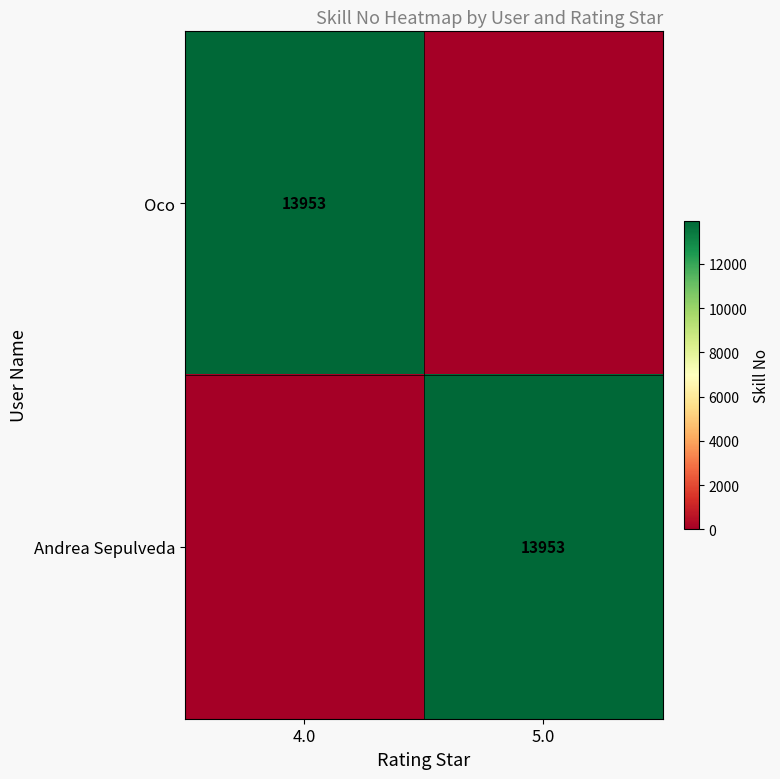

True or false: Oco has a value of 22079 at 4.0.

False